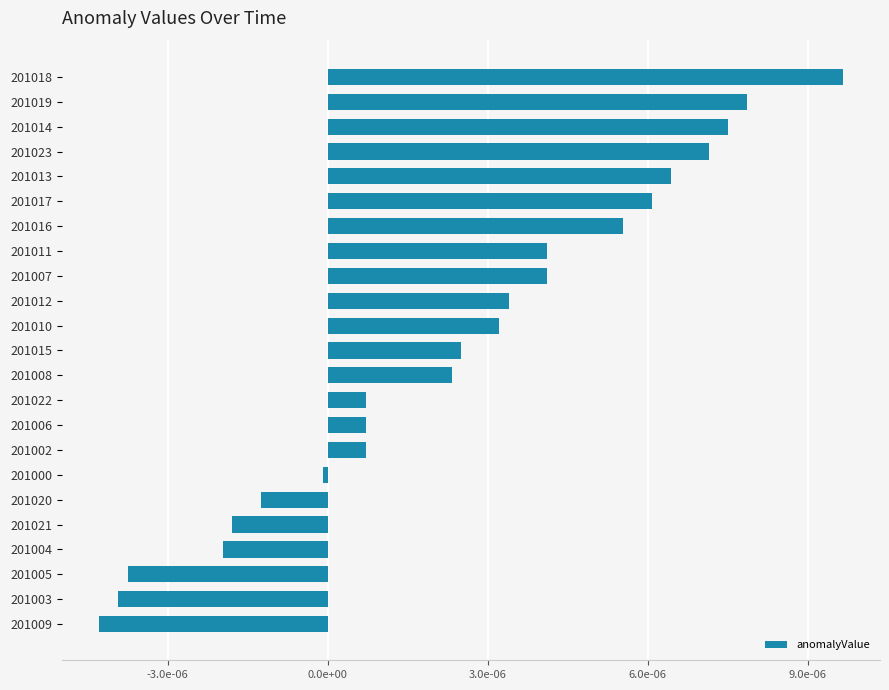

Does the chart contain any negative values?

Yes